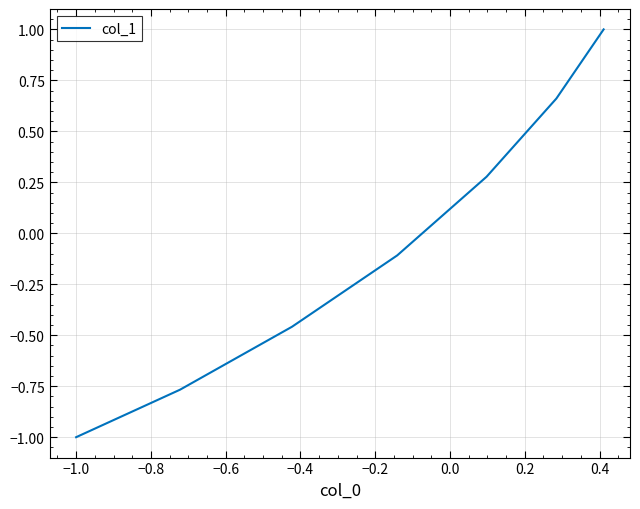

What is the greatest value displayed?

1.0